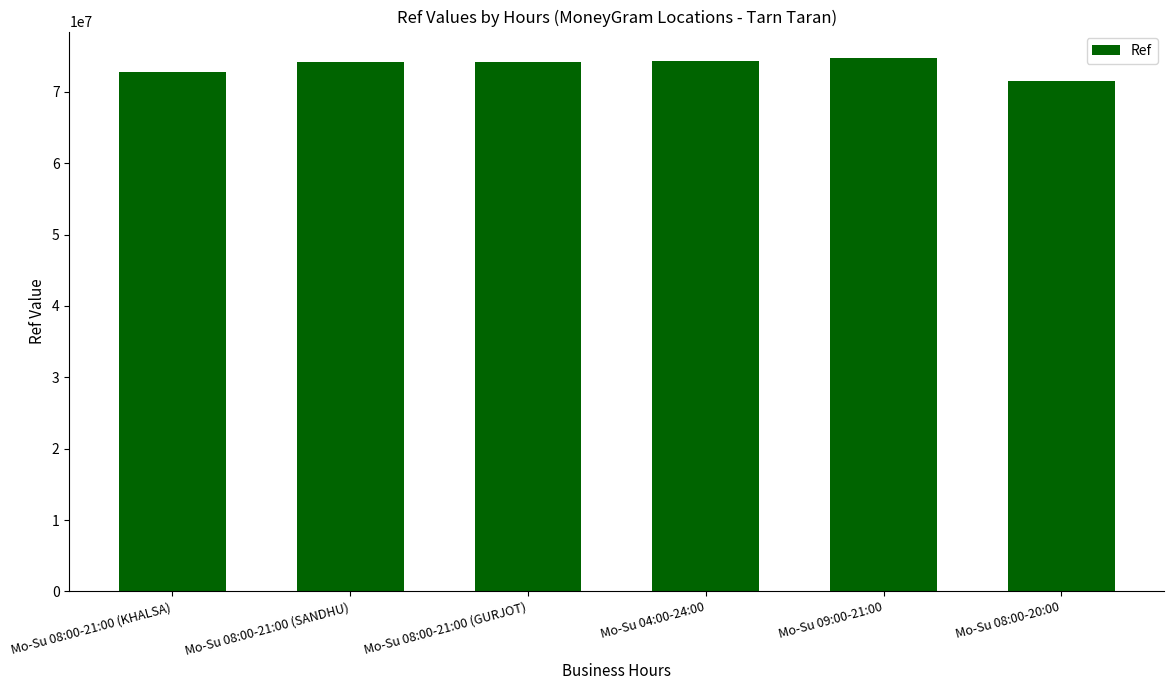

Count the number of data series in this chart.

1